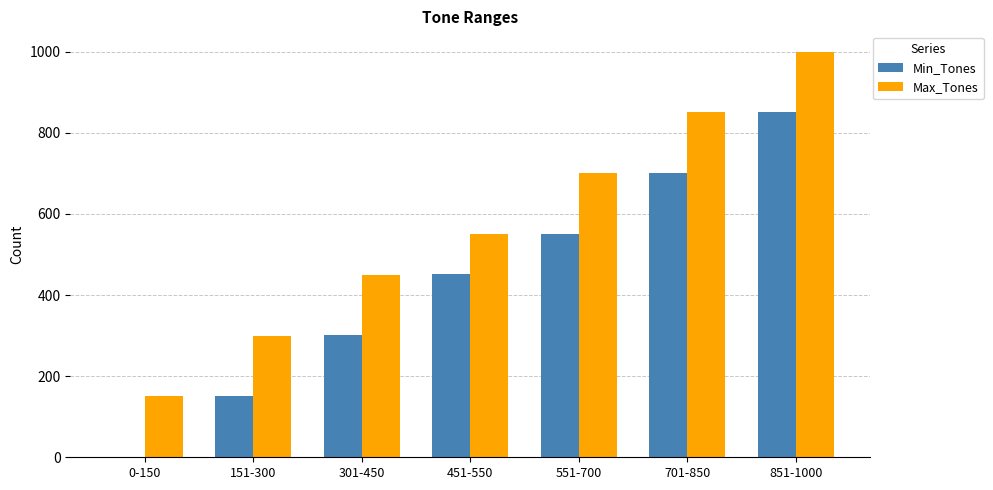

Reading left to right, what are all the values shown in this chart?

Min_Tones: 0	151	301	451	551	701	851
Max_Tones: 150	300	450	550	700	850	1000